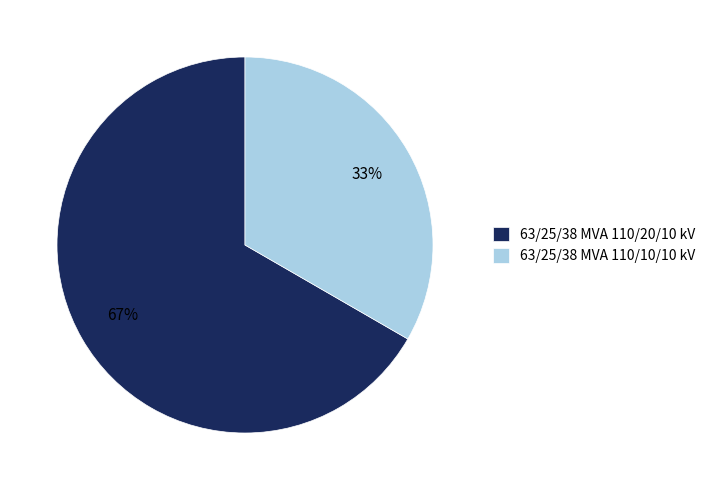

To the nearest percent, what portion does 63/25/38 MVA 110/20/10 kV represent?

67%